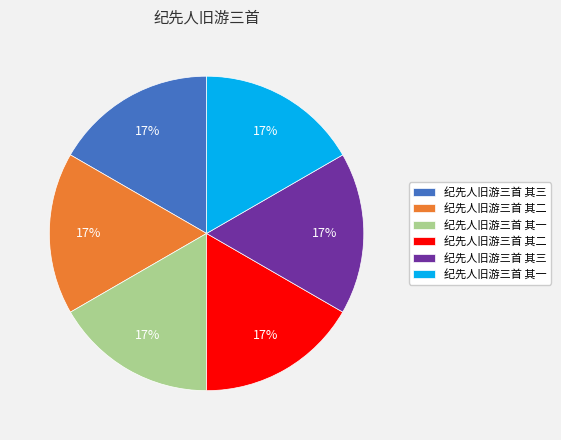

Is there a majority slice in this chart?

No